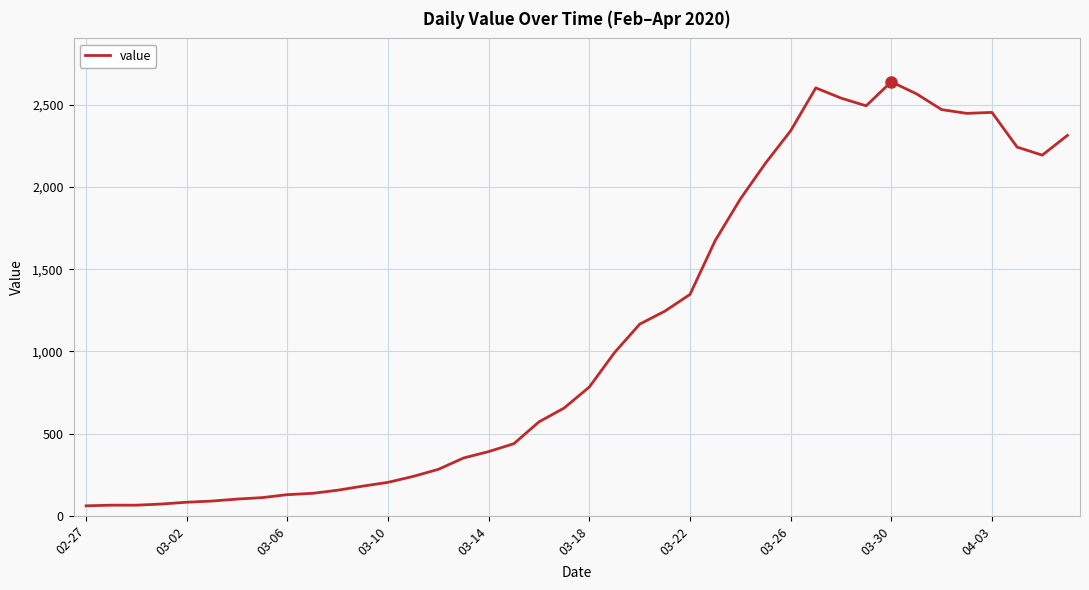

What is the minimum value shown in the chart?

61